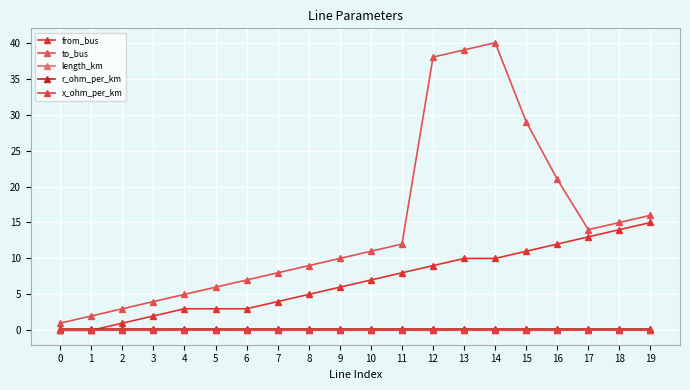

True or false: length_km and to_bus cross at least once.

False